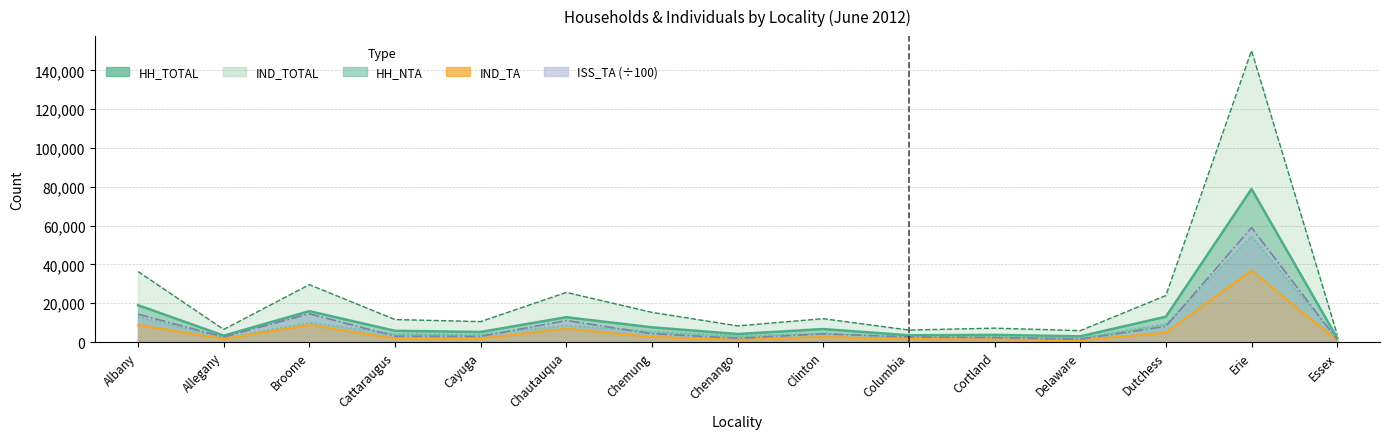

Which series has the largest total across all categories?

IND_TOTAL